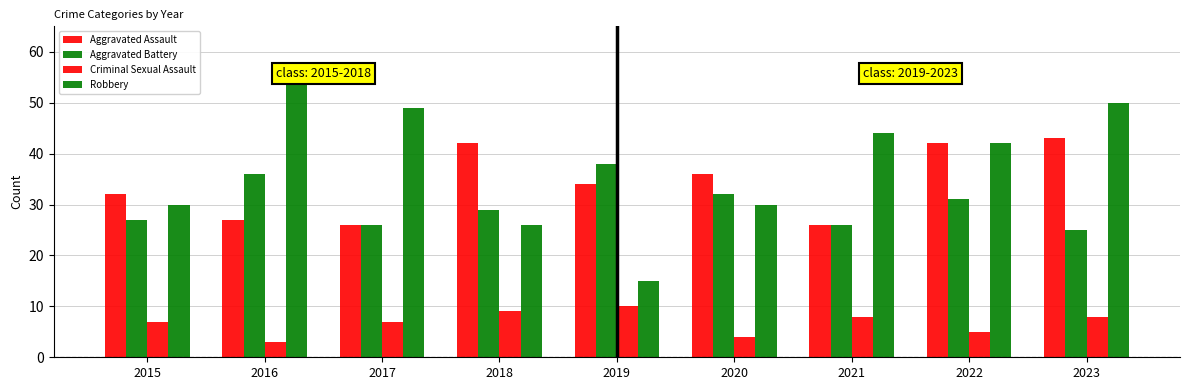

What is the smallest value displayed?

3